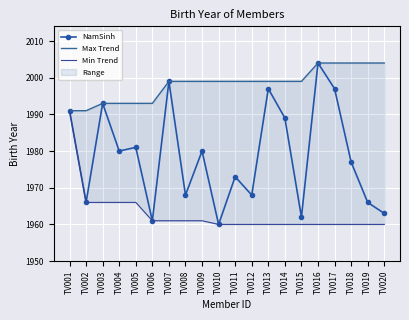

What is the sum of the NamSinh values at TV020 and TV008?

3931